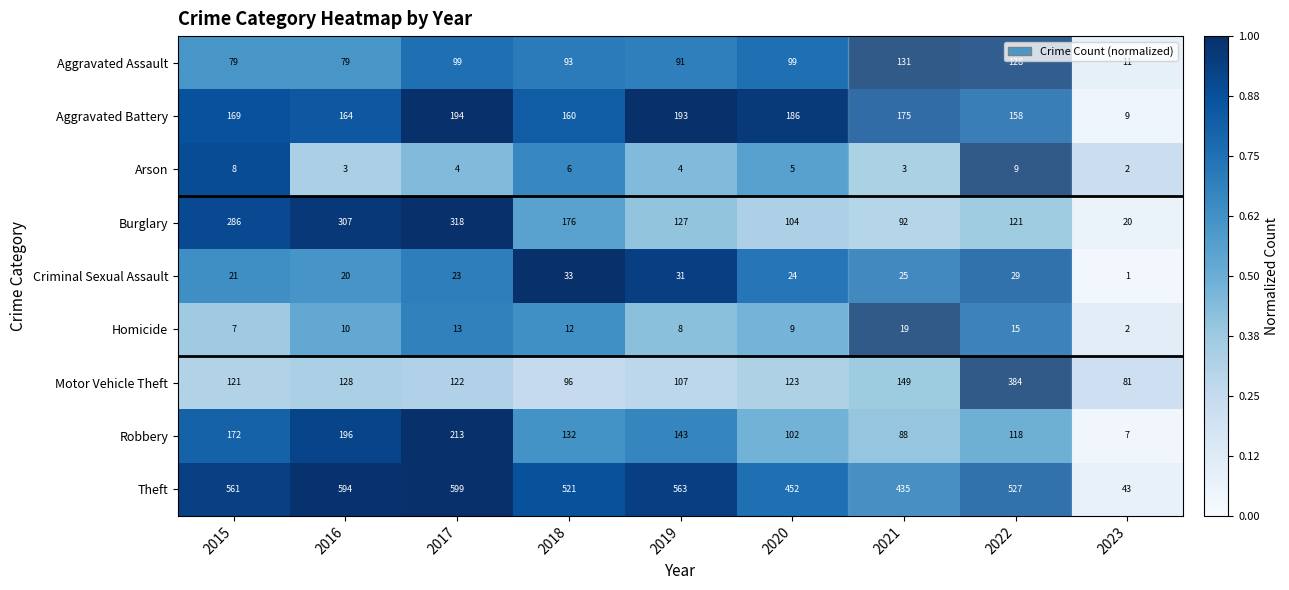

Which series has the largest total across all categories?

Theft